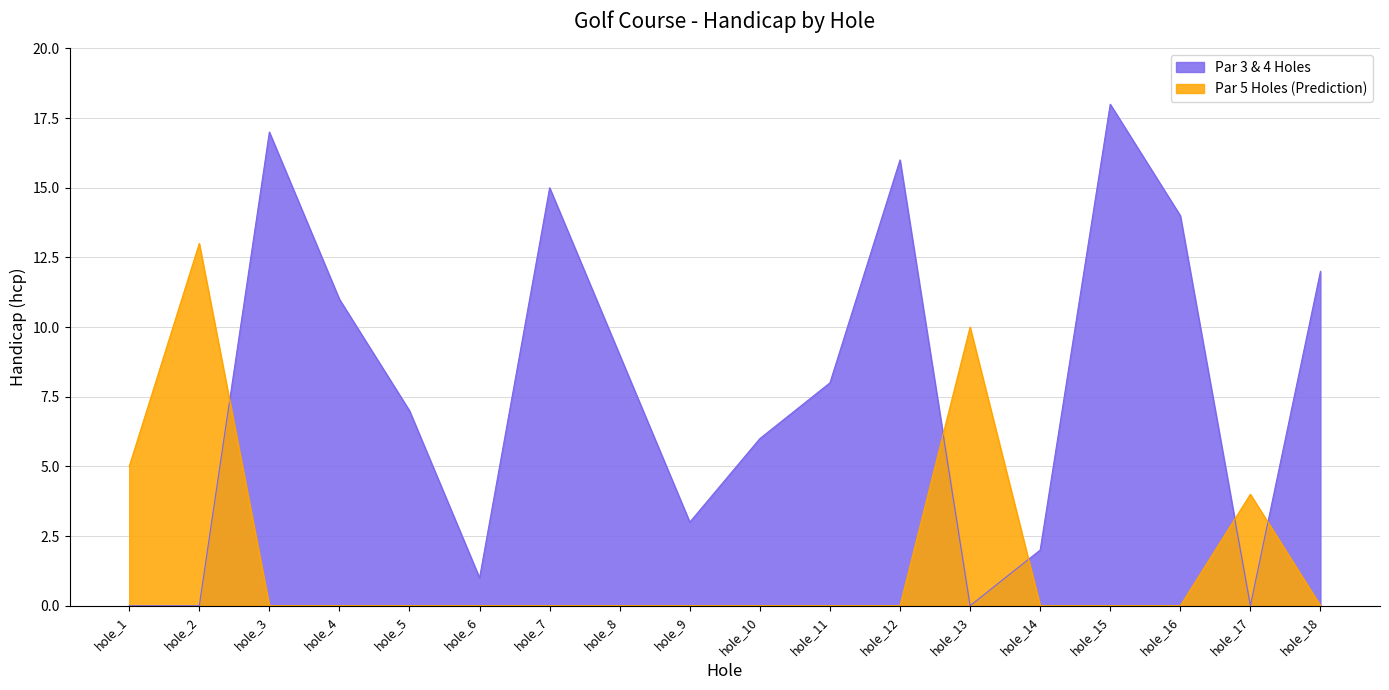

Which label corresponds to the largest value in the chart?

hole_15